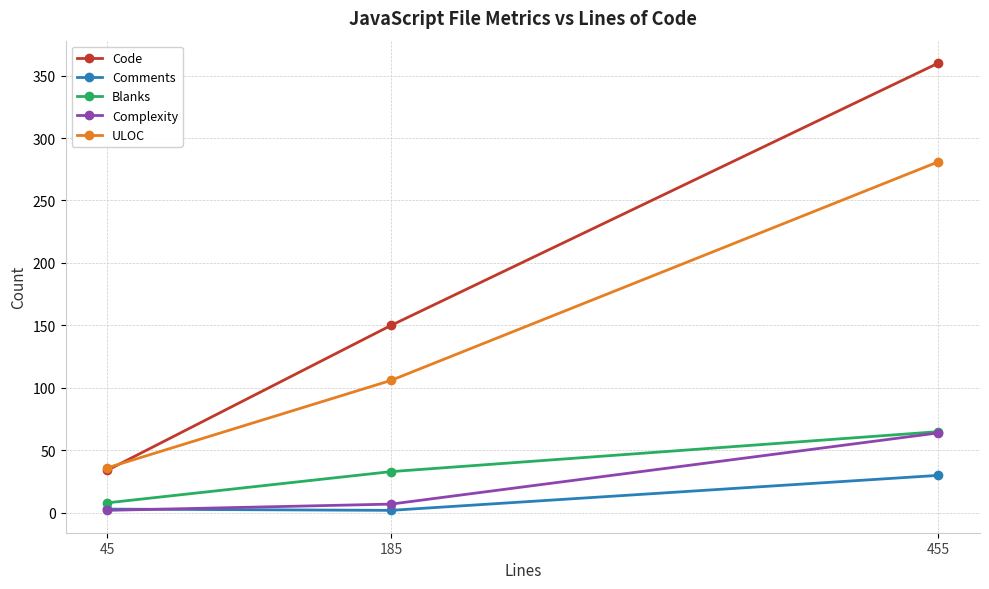

What is the sum of the ULOC values at 185 and 455?

387